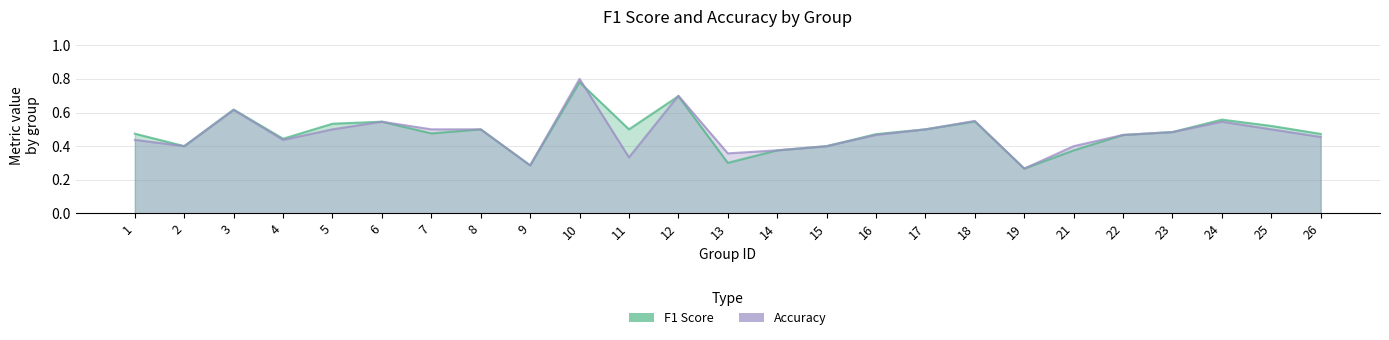

In f1, how many points are lower than both neighbors (excluding endpoints)?

7